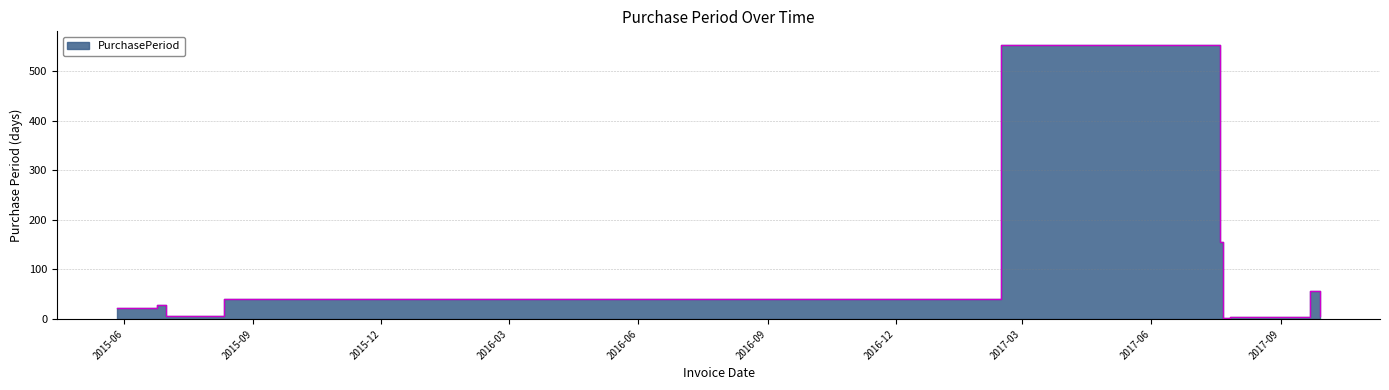

Which category has the highest value across all series?

2017-02-14